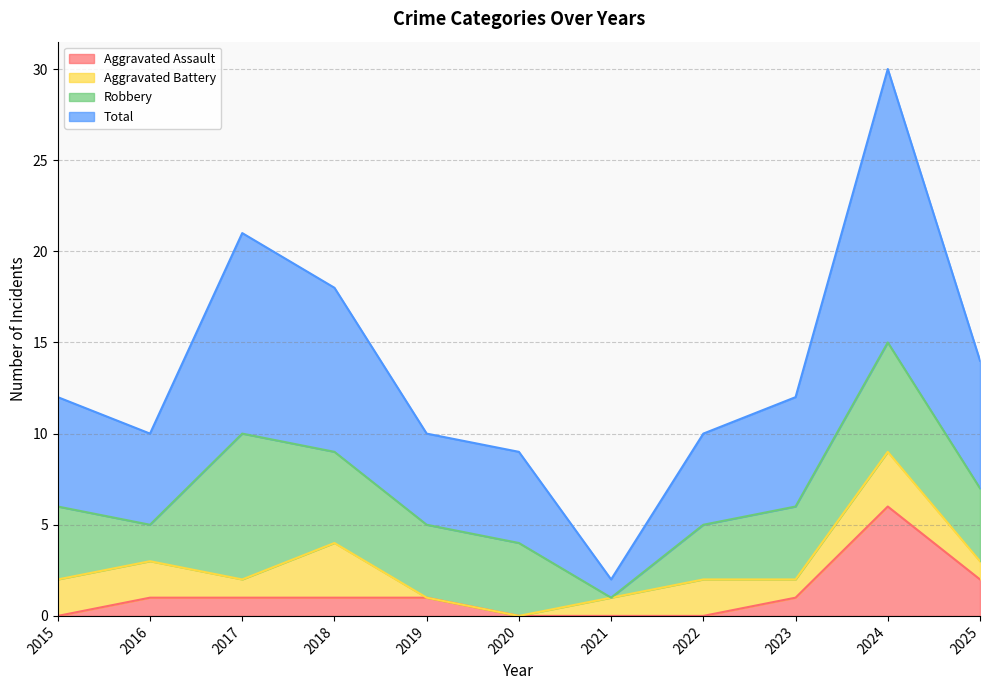

What is the highest value of the Aggravated Assault series?

6